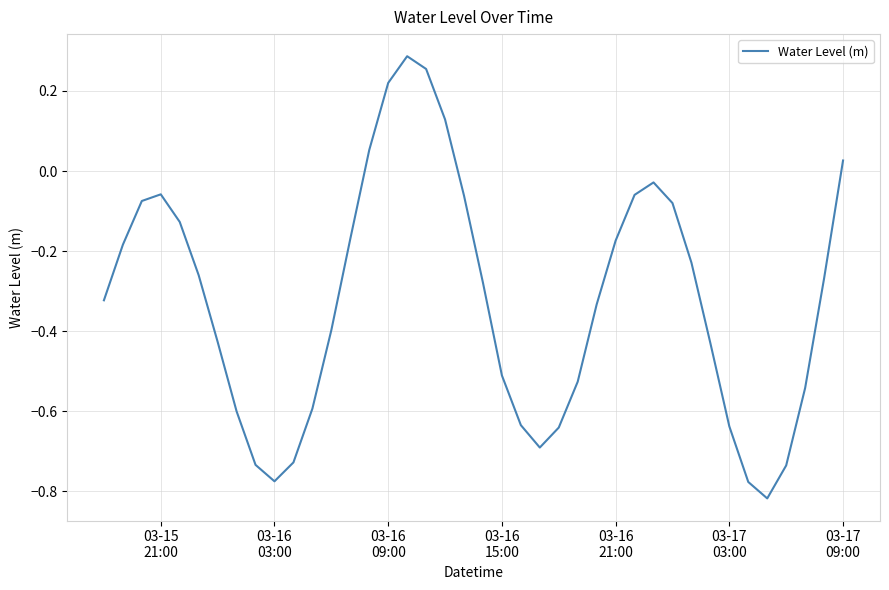

What is the difference between the maximum and minimum values?

1.1